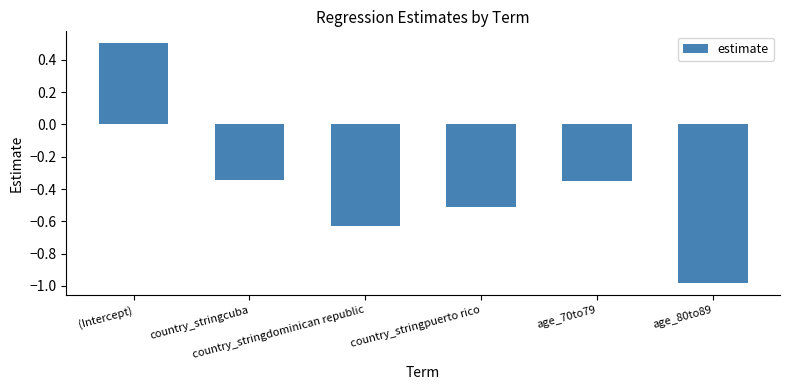

At which category does the chart reach its peak across all series?

(Intercept)